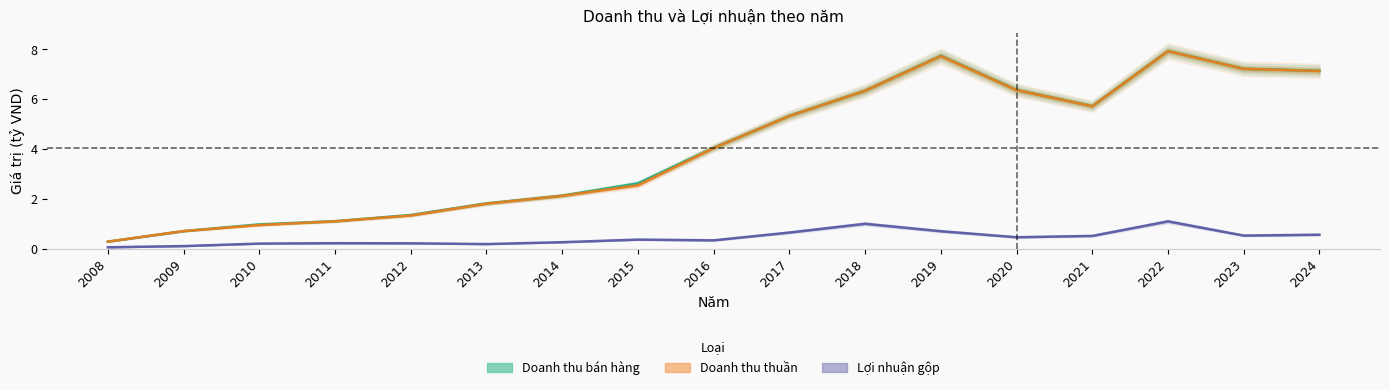

Does the chart display data point markers on the line(s)?

No